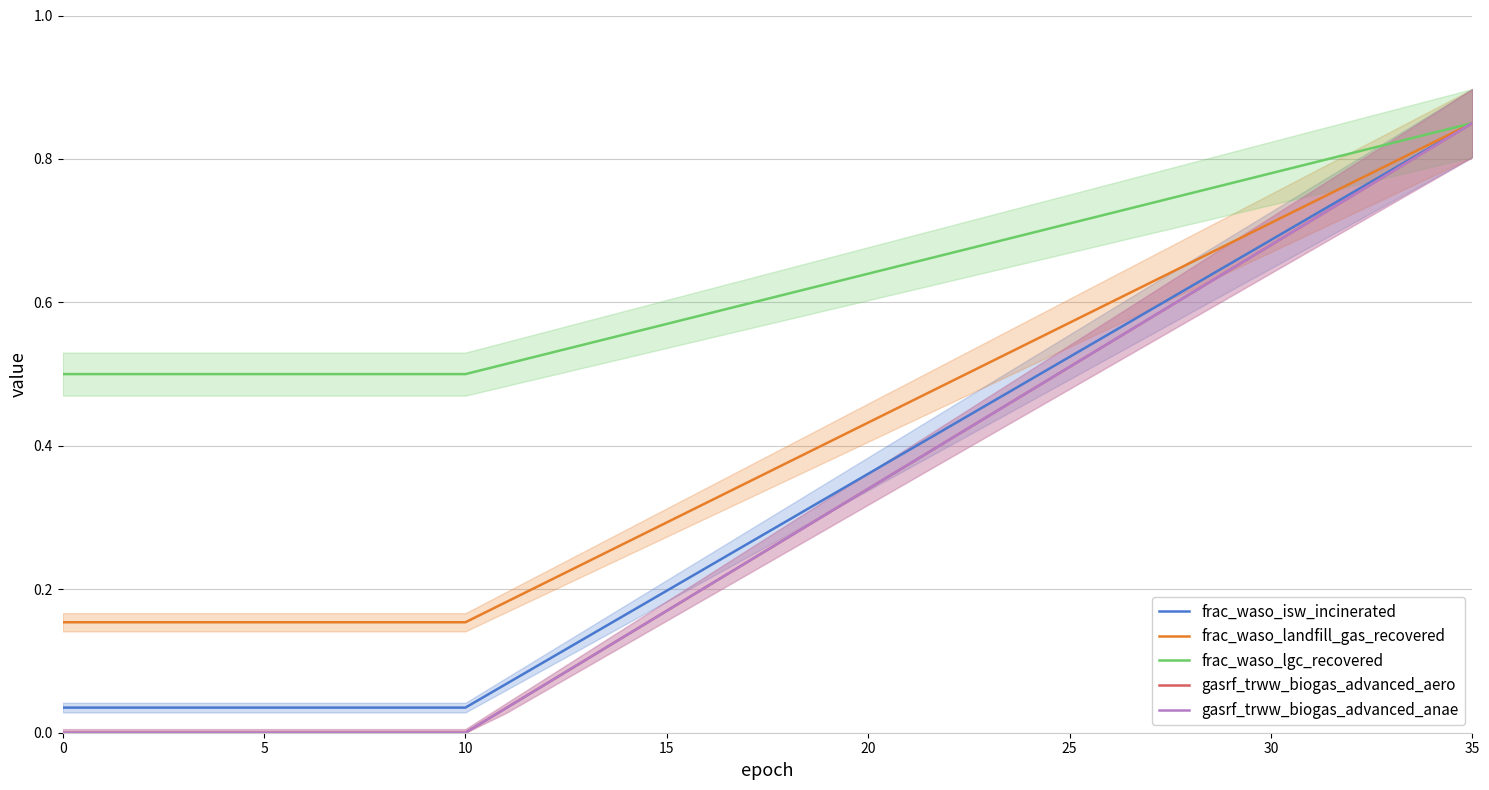

The frac_waso_landfill_gas_recovered series shows 0.2 at 17. True or false?

False